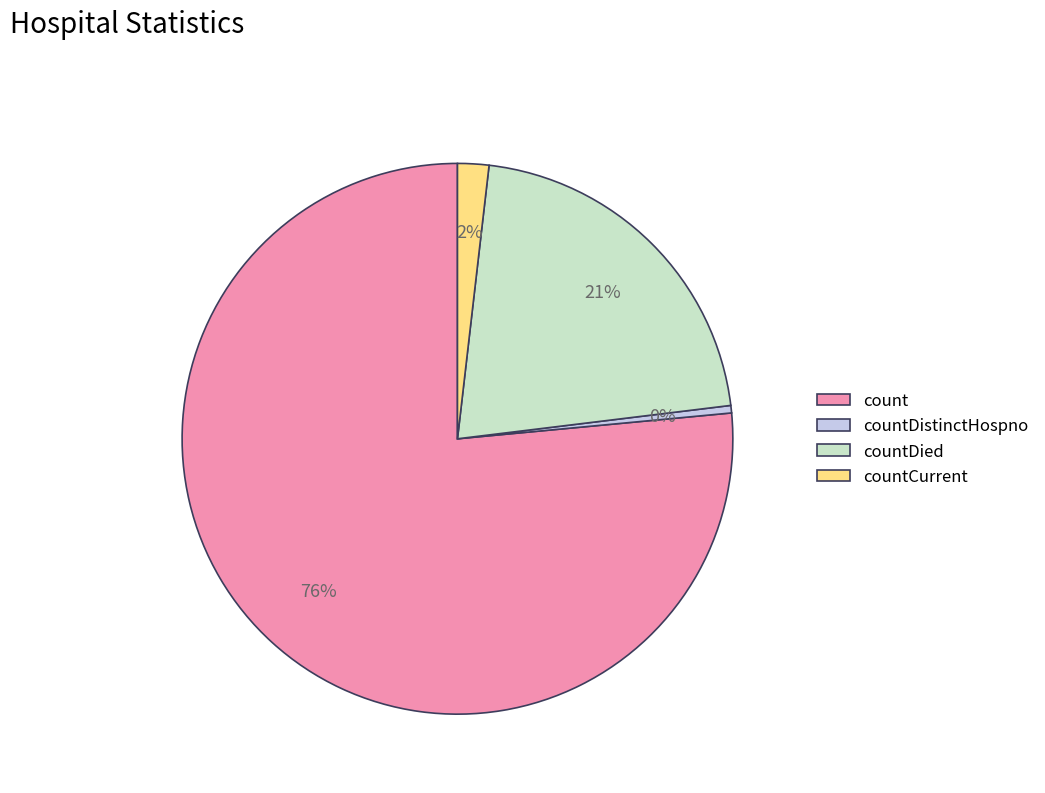

The countDistinctHospno slice represents 0% of the pie. True or false?

True